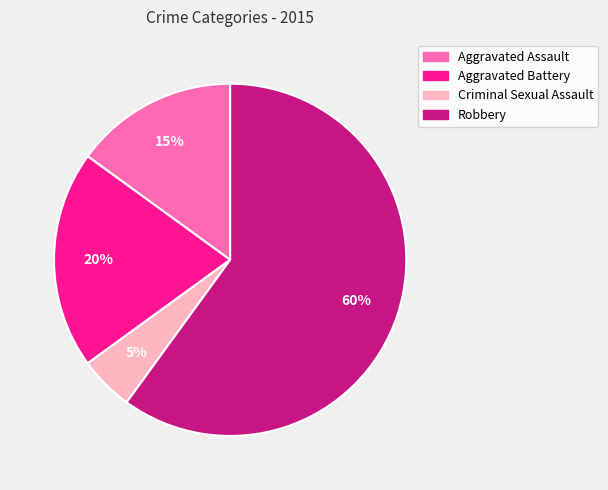

Which category has the biggest portion of the pie?

Robbery